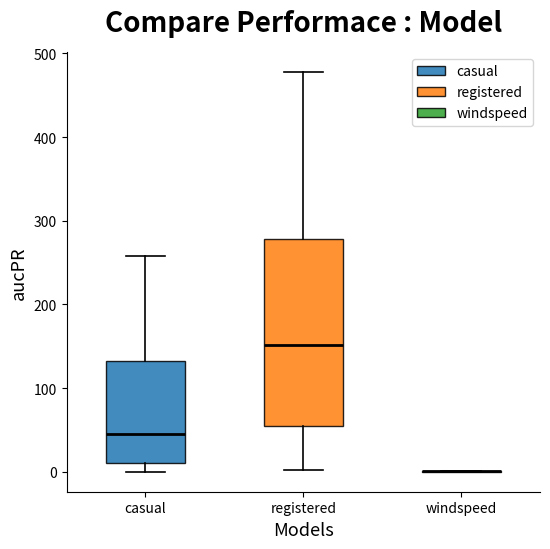

Reading left to right, read every box against the y-axis: the position of its median line, the range the box covers, and the ends of its whiskers. The values are not printed on the chart, so give them approximately, as read against the axis.

casual: median 50, box 10 to 130, whiskers 0 to 260
registered: median 150, box 50 to 280, whiskers 0 to 480
windspeed: box collapsed to a line at 0, whiskers 0 to 0